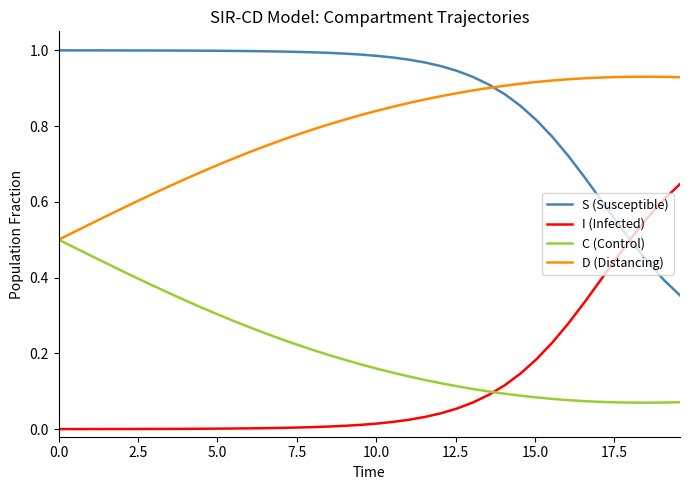

True or false: C (Control) and S (Susceptible) cross at least once.

False